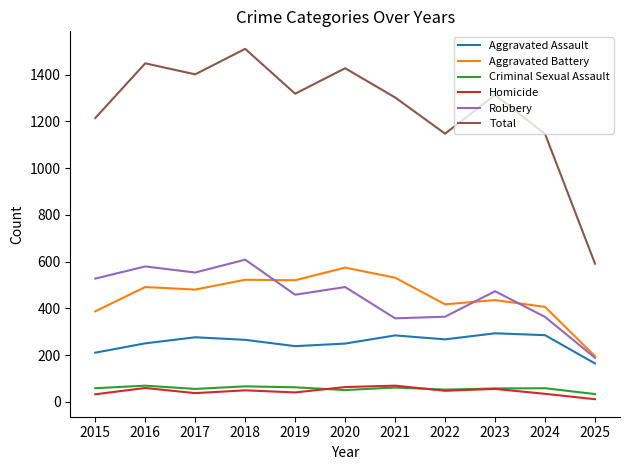

How many values in the Robbery series are below 473?

5